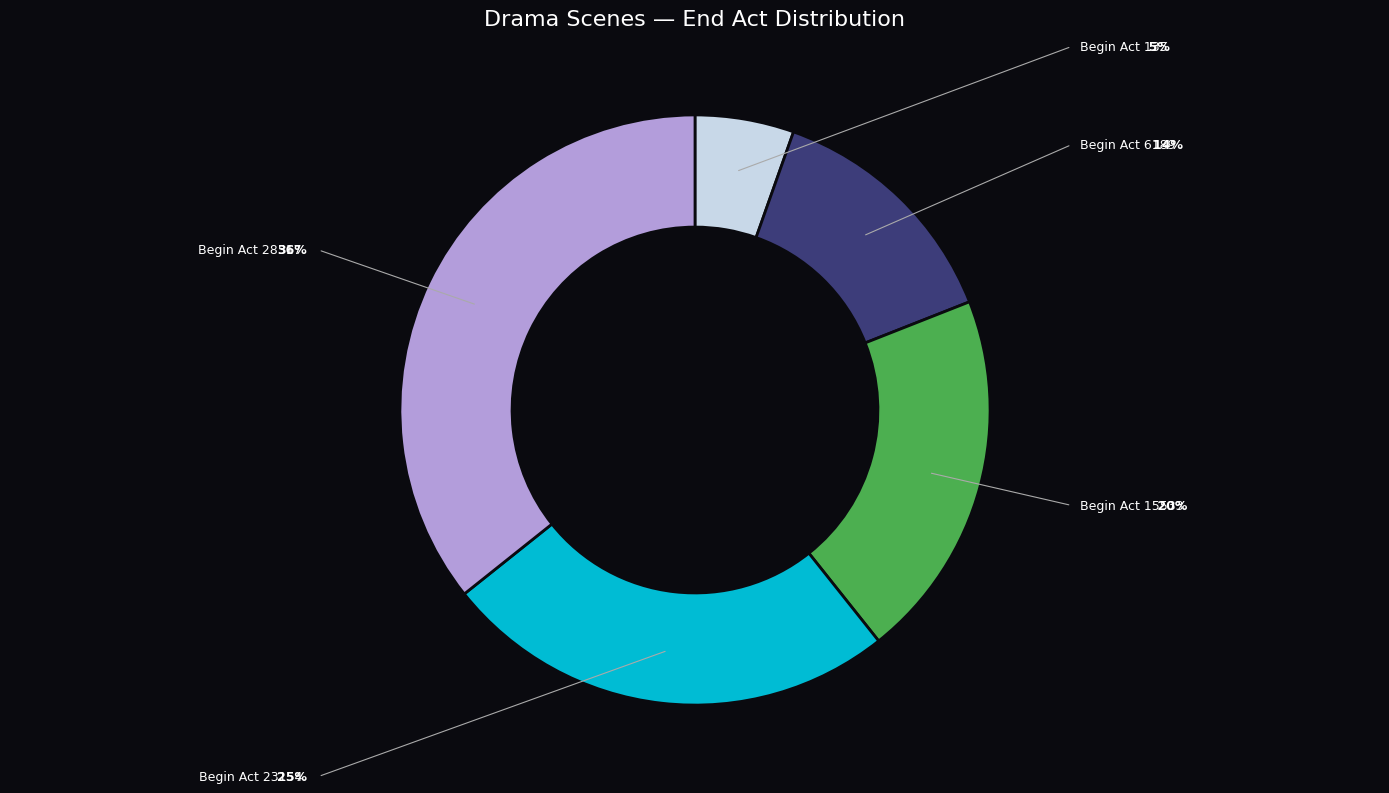

Is there any slice that represents more than half of the pie?

No